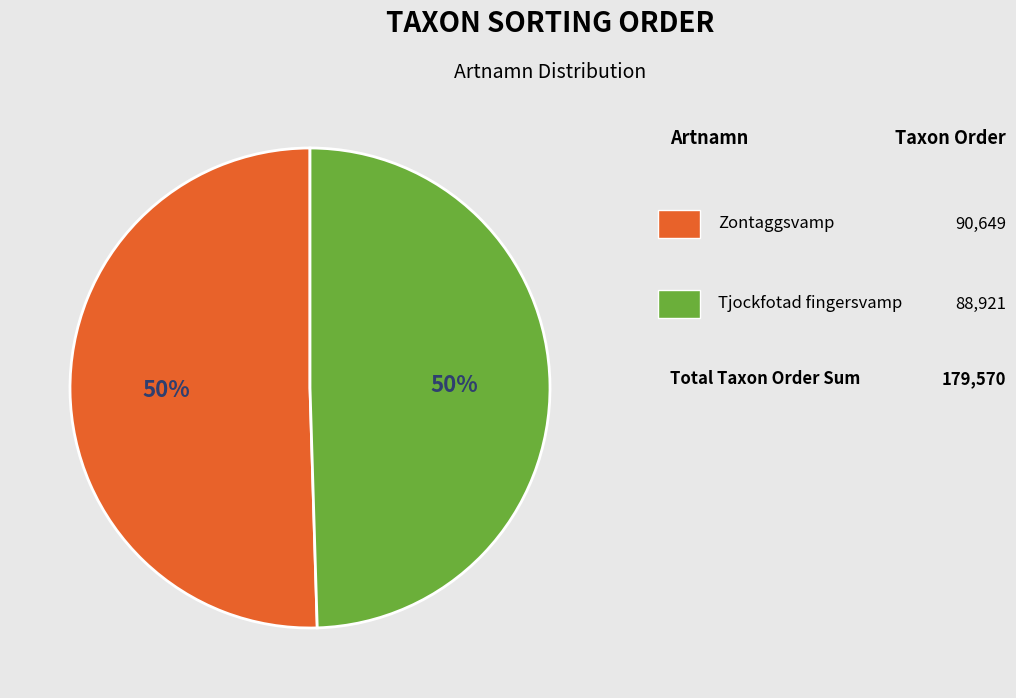

To the nearest percent, what is the average slice percentage?

50%